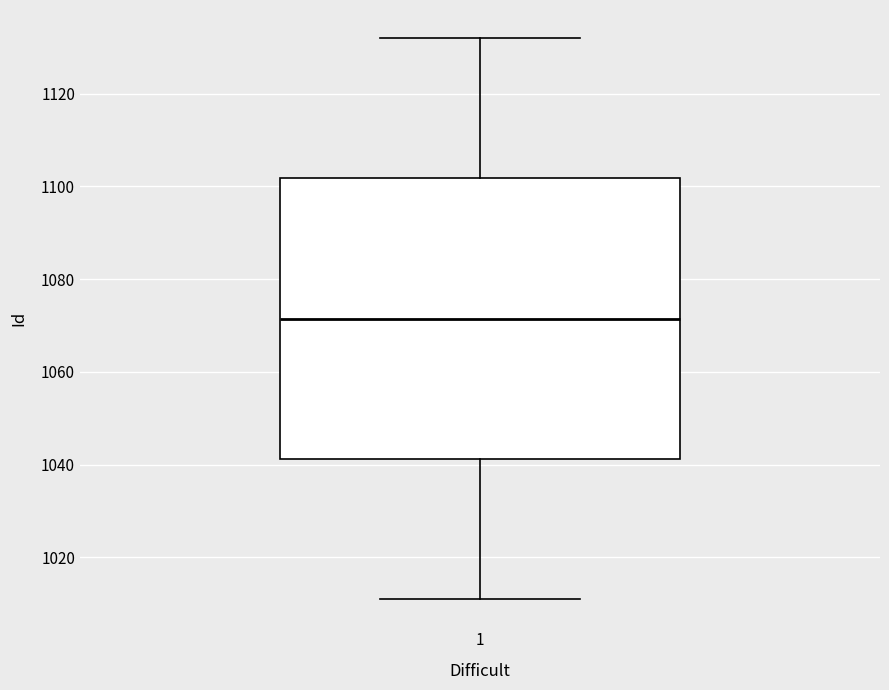

Where is the lower edge of the box at x = 1 on the y-axis? The values are not printed on the chart, so give them approximately, as read against the axis.

1042